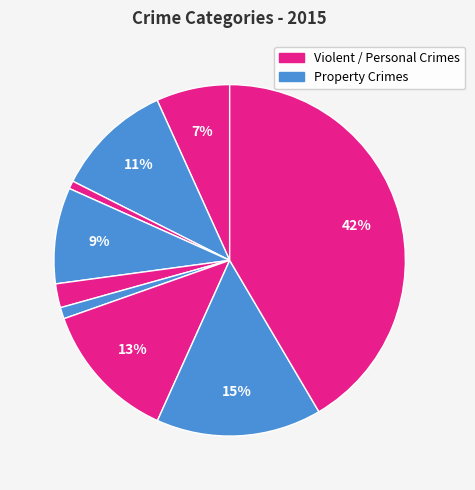

How many segments does this pie chart have?

9